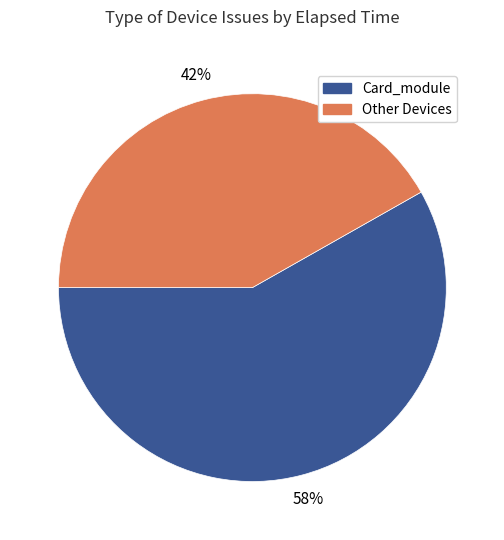

The Other Devices slice represents 42% of the pie. True or false?

True